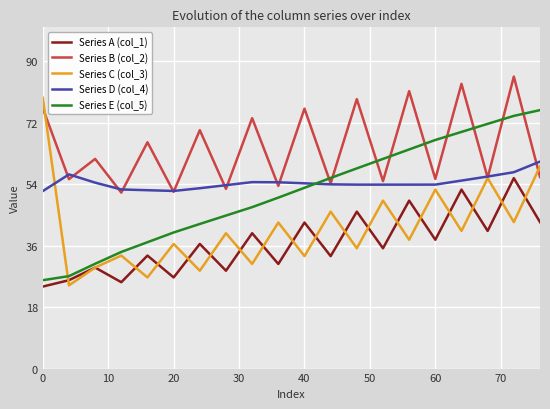

Which series has the largest total across all categories?

Series B (col_2)